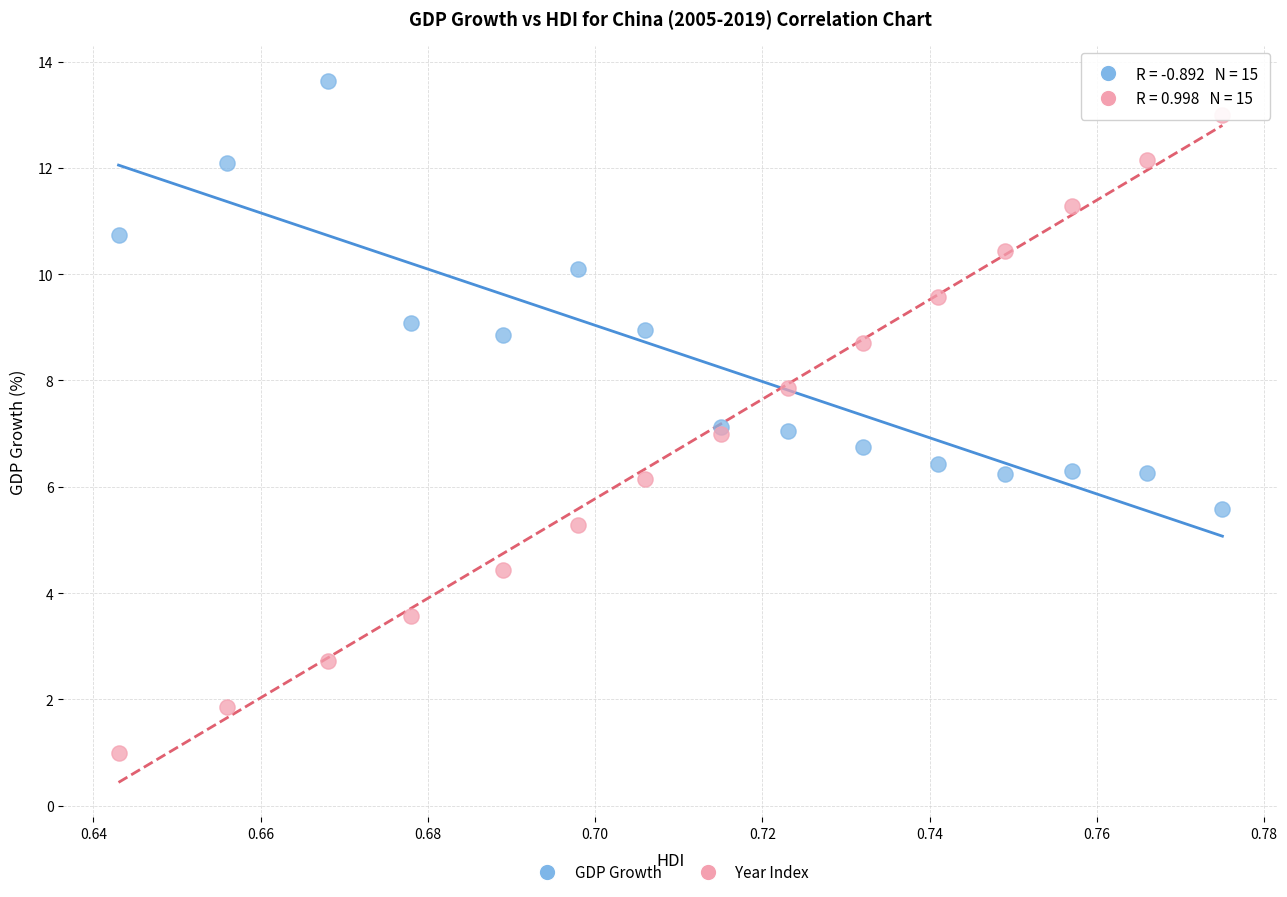

Which series contains the lowest Y value?

Year Index